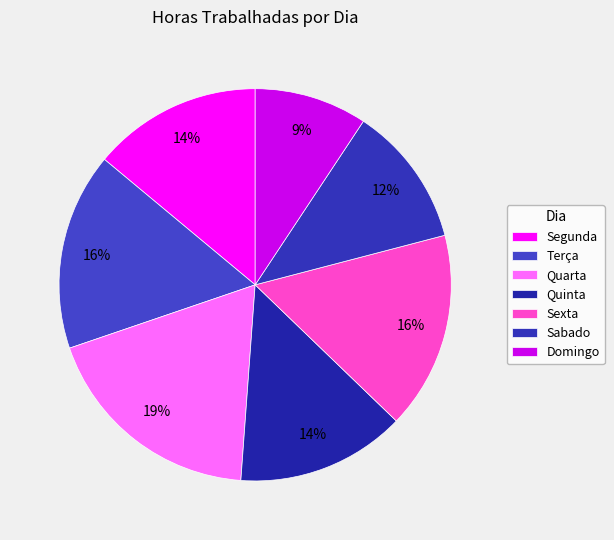

How many segments does this pie chart have?

7